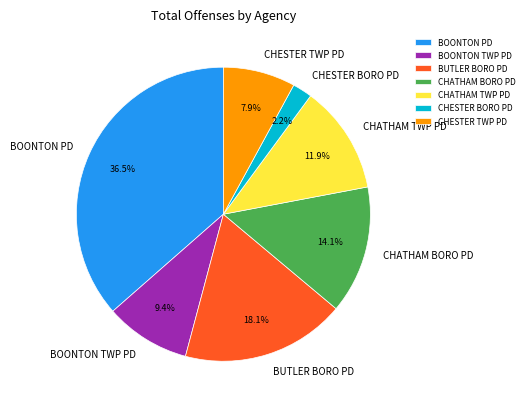

Approximately how many times larger is the value at BUTLER BORO PD compared to CHATHAM BORO PD?

1.3